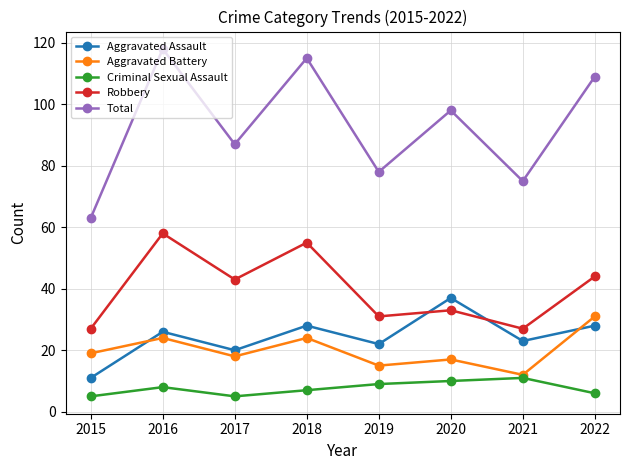

What are all the series names shown in the legend?

Aggravated Assault, Aggravated Battery, Criminal Sexual Assault, Robbery, Total